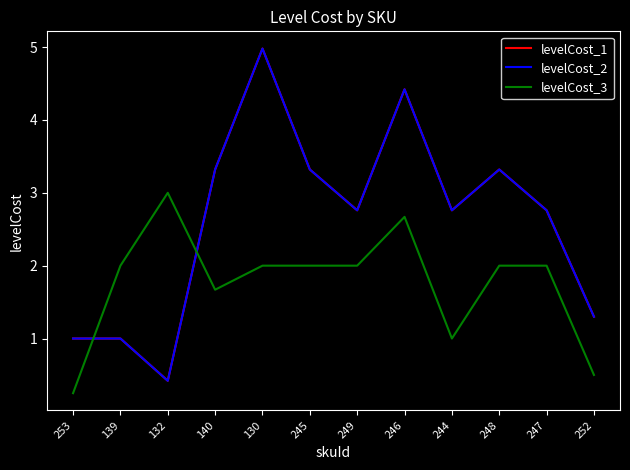

Reading left to right, transcribe all the data shown in this chart.

levelCost_1: 253=1.0	139=1.0	132=0.4	140=3.3	130=5.0	245=3.3	249=2.8	246=4.4	244=2.8	248=3.3	247=2.8	252=1.3
levelCost_2: 253=1.0	139=1.0	132=0.4	140=3.3	130=5.0	245=3.3	249=2.8	246=4.4	244=2.8	248=3.3	247=2.8	252=1.3
levelCost_3: 253=0.2	139=2.0	132=3.0	140=1.7	130=2.0	245=2.0	249=2.0	246=2.7	244=1.0	248=2.0	247=2.0	252=0.5